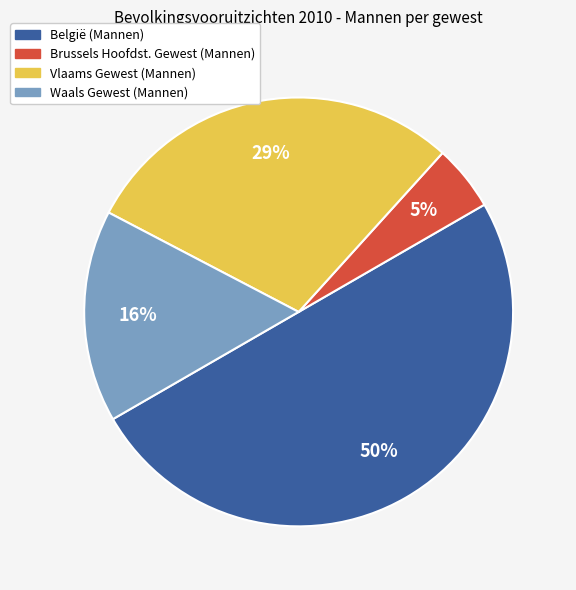

What percentage is the Waals Gewest (Mannen) slice, to the nearest percent?

16%